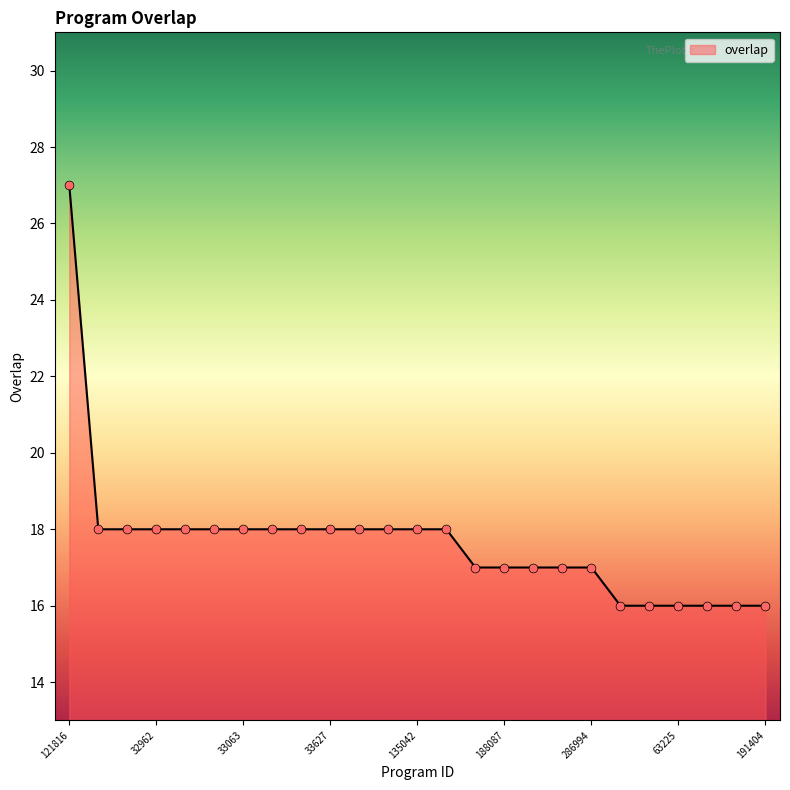

What is the smallest value displayed?

16